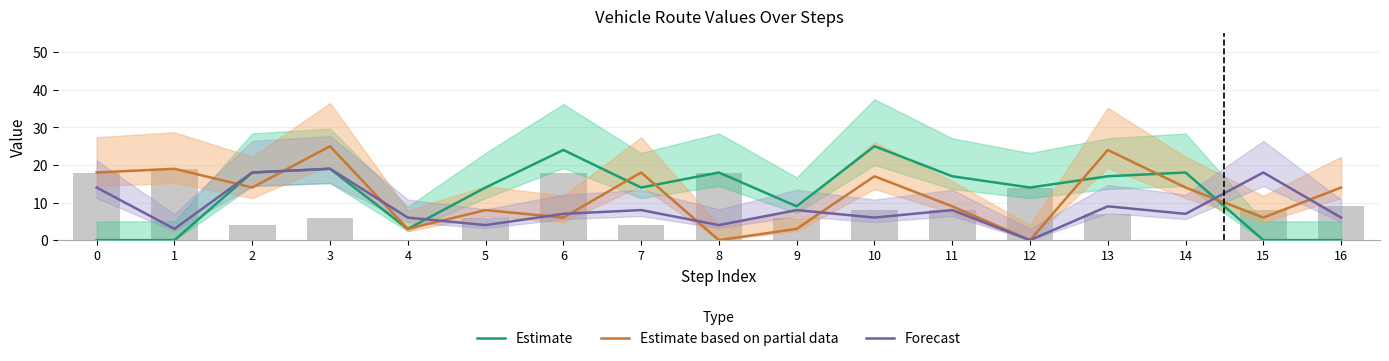

Which has a higher value, 12 or 2?

2